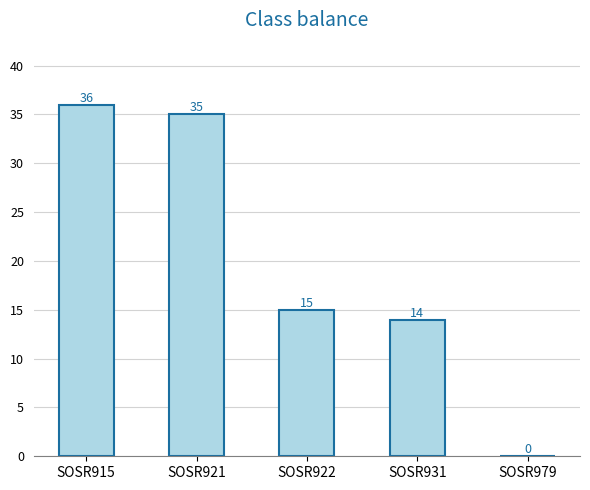

What is the sum of all values?

100